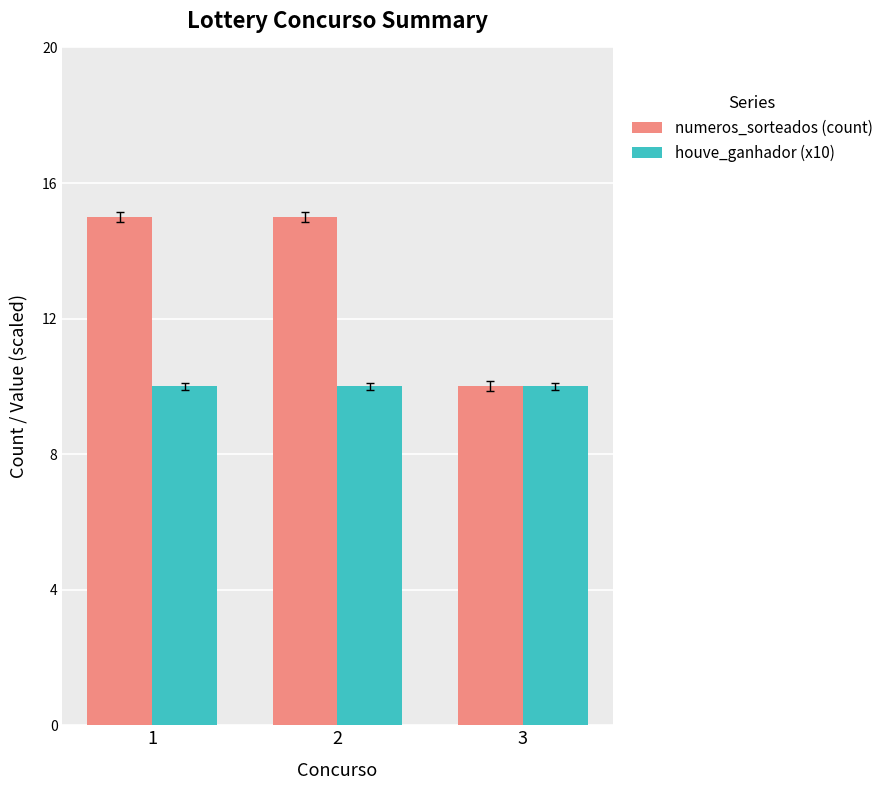

The houve_ganhador (x10) series shows 14 at 1. True or false?

False